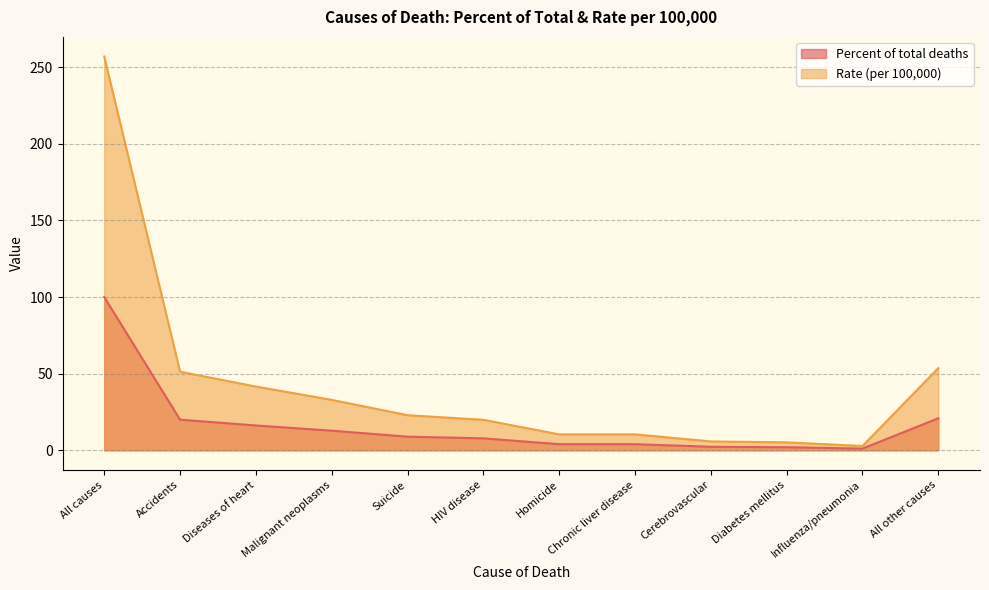

What is the value of the Rate (per 100000) point at the 8th from the left?

10.4